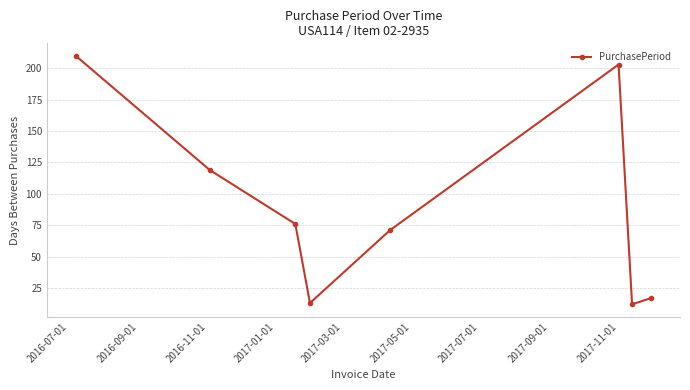

How many interior local peaks (higher than both neighbors) does the data have?

1